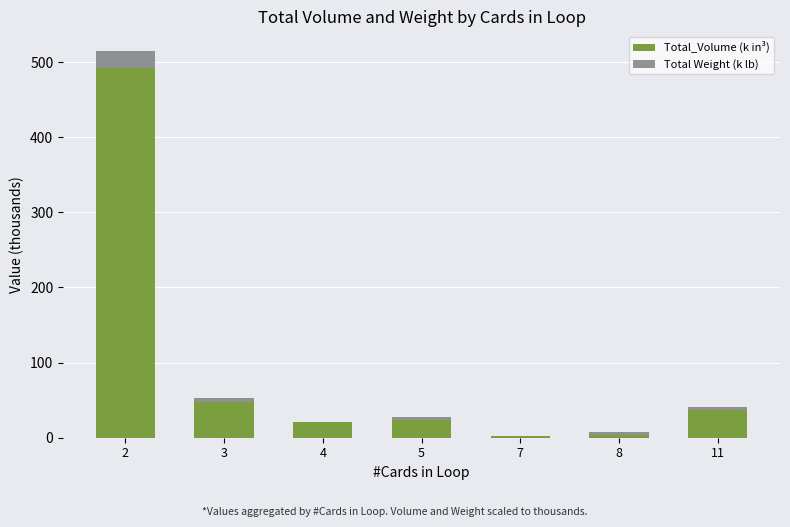

At which category is the sum across all series the highest?

2